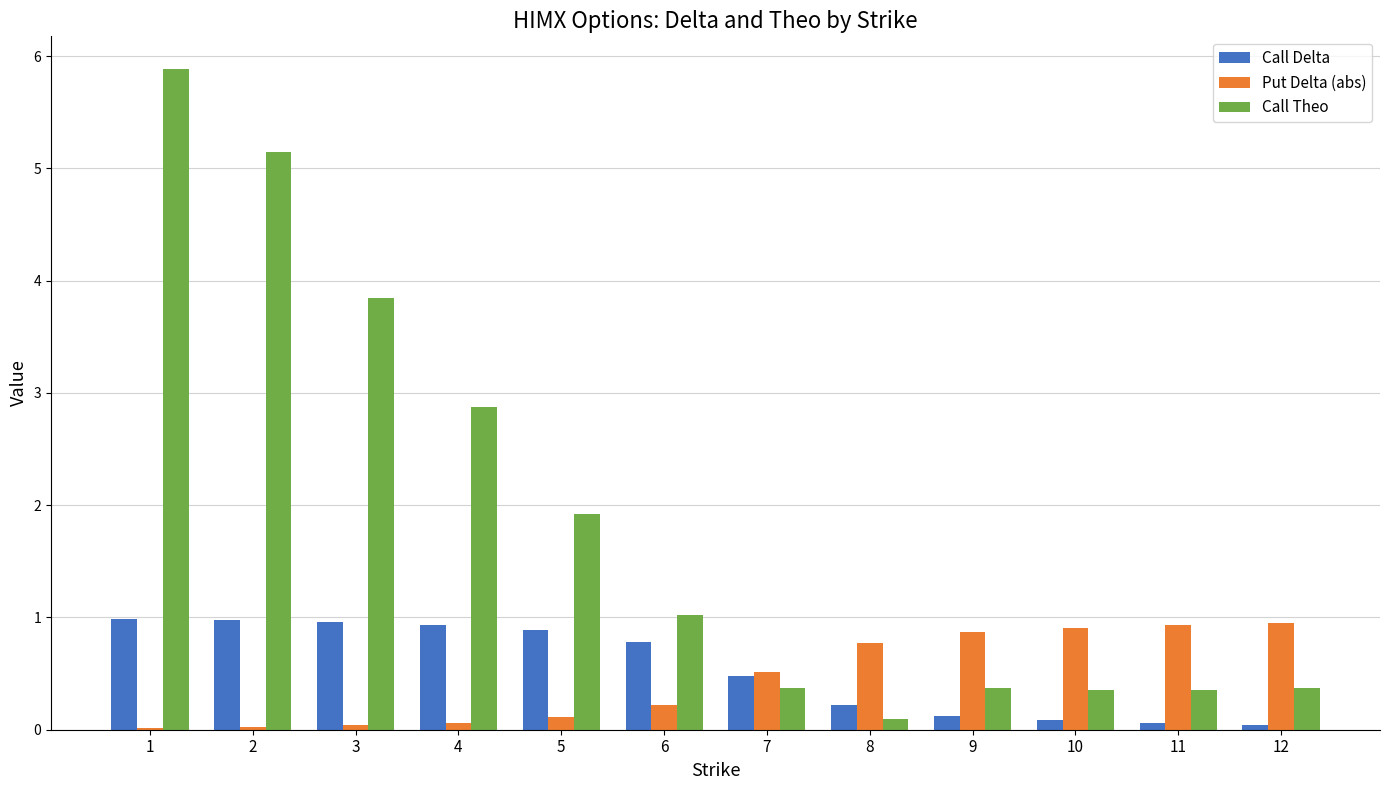

Which series changed the most between 2 and 5?

Call Theo